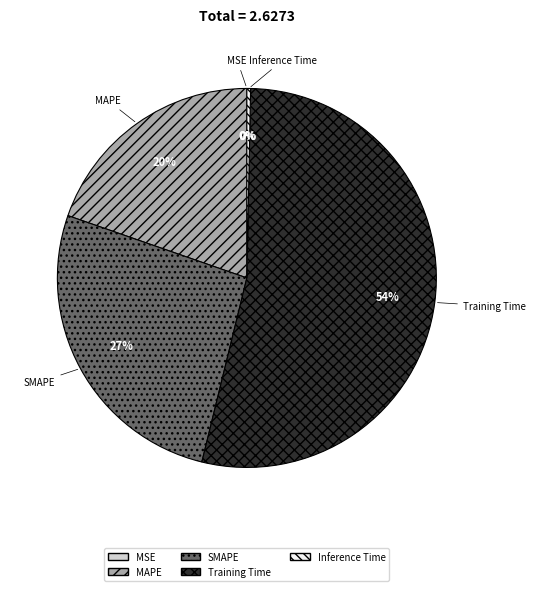

Do MAPE and SMAPE together represent more than half of the pie?

No